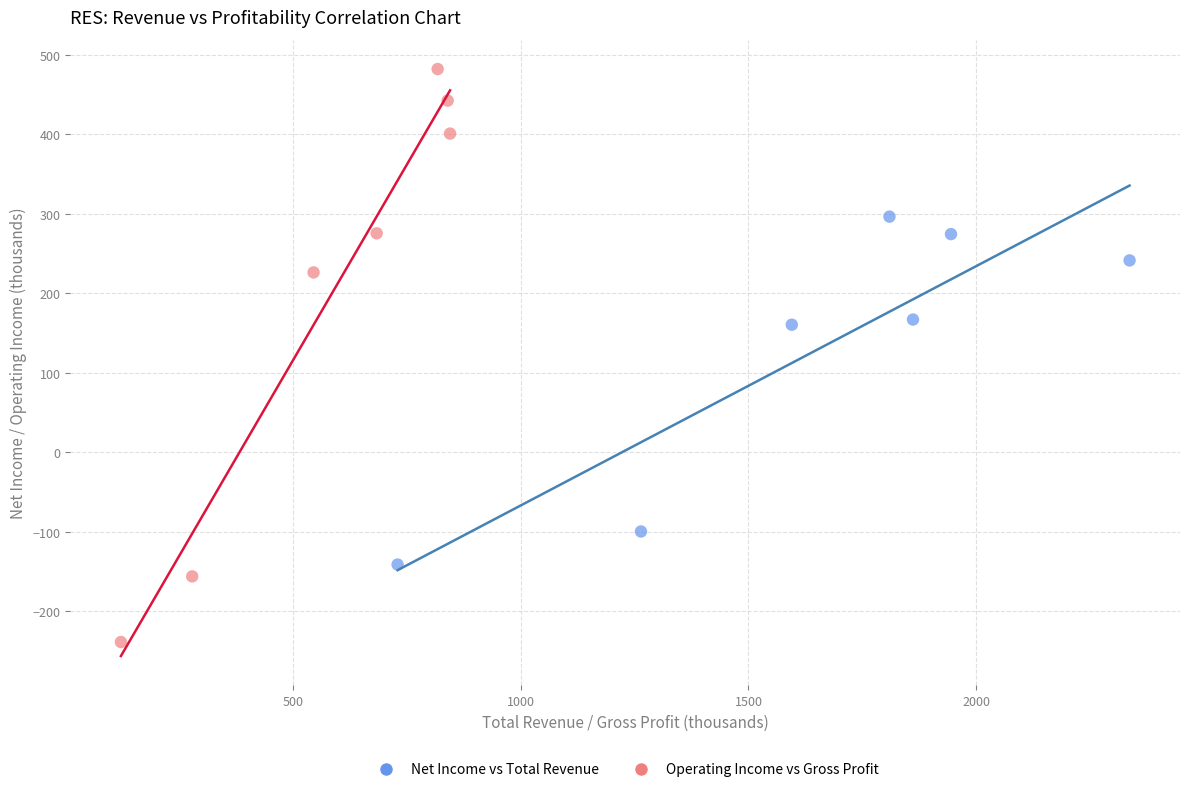

Which series has the widest spread of Y values?

Operating Income vs Gross Profit